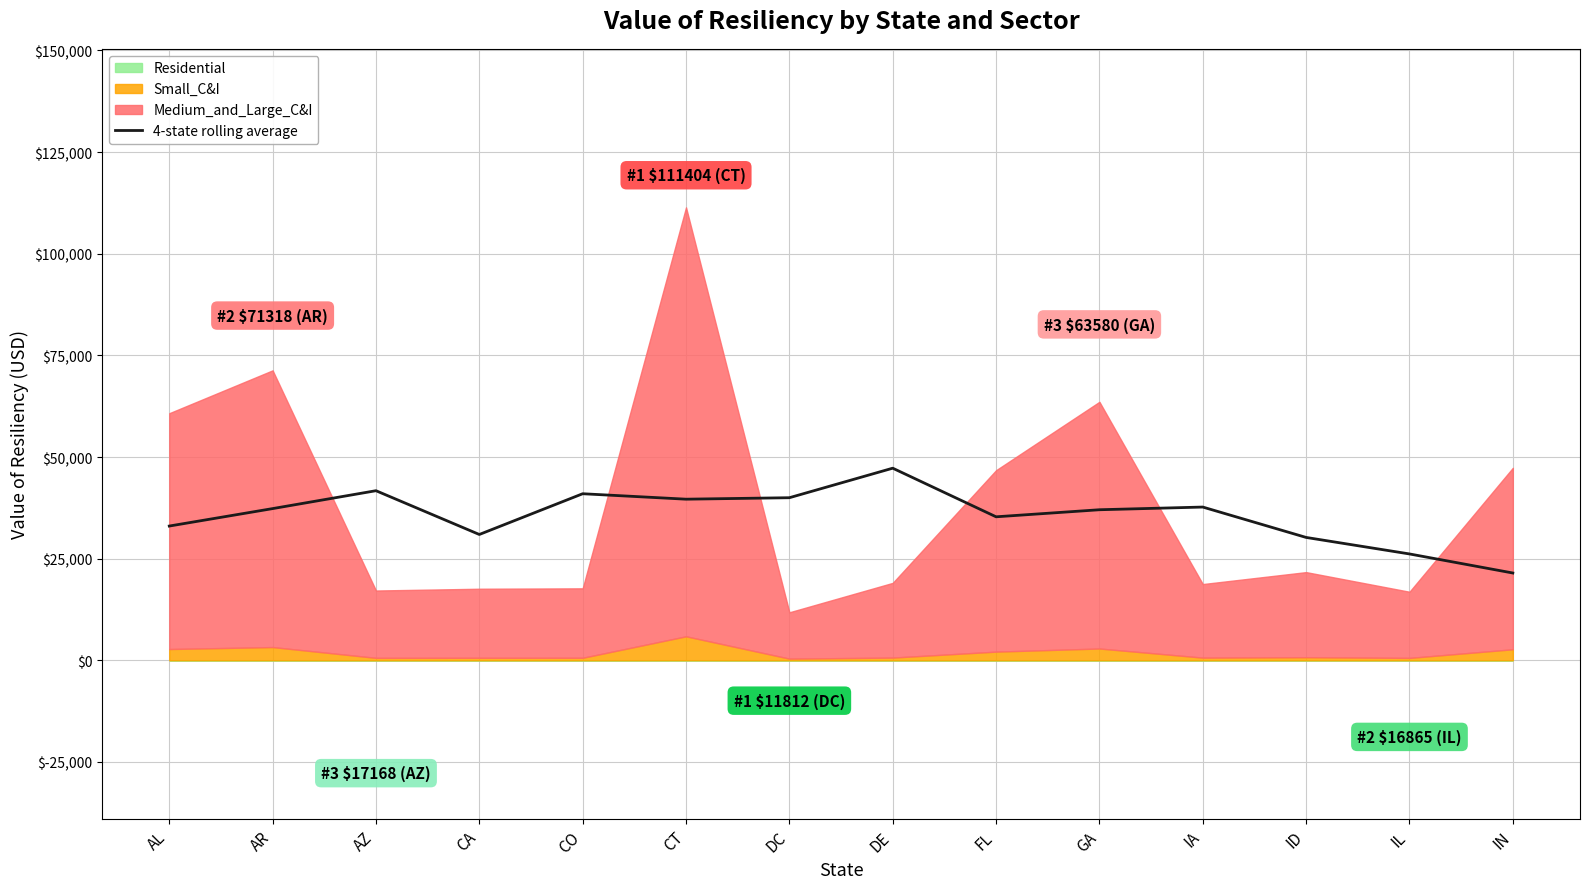

What is the label of the 2nd point from the right?

IL